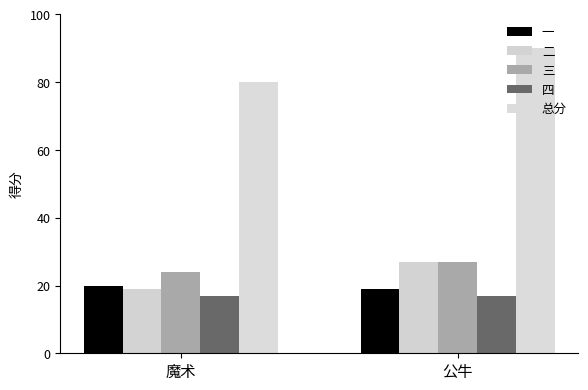

At how many categories does at least one series exceed 61?

2